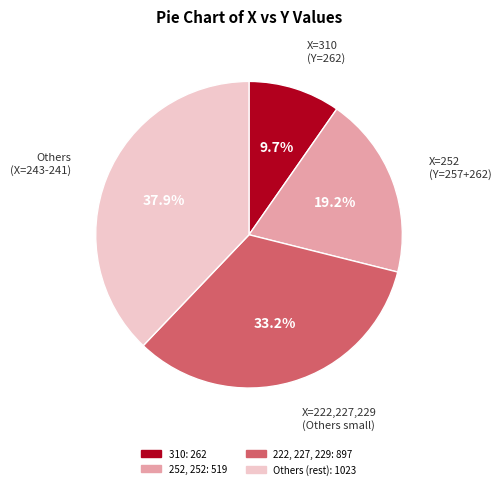

Is there a majority slice in this chart?

No